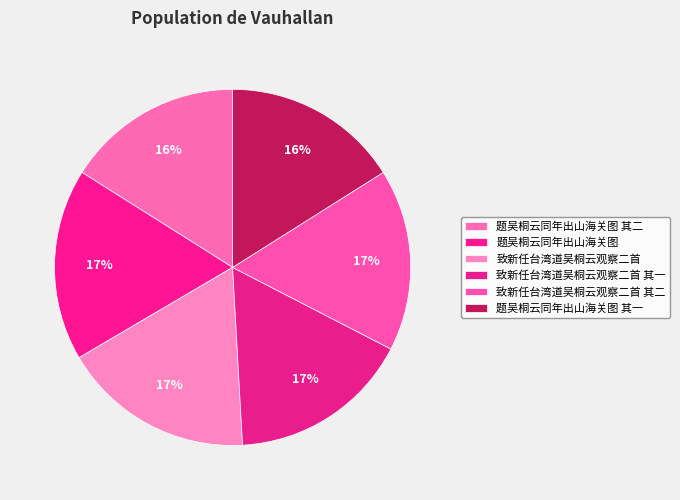

To the nearest percent, what is the combined percentage of 致新任台湾道吴桐云观察二首 and 题吴桐云同年出山海关图 其一?

33%